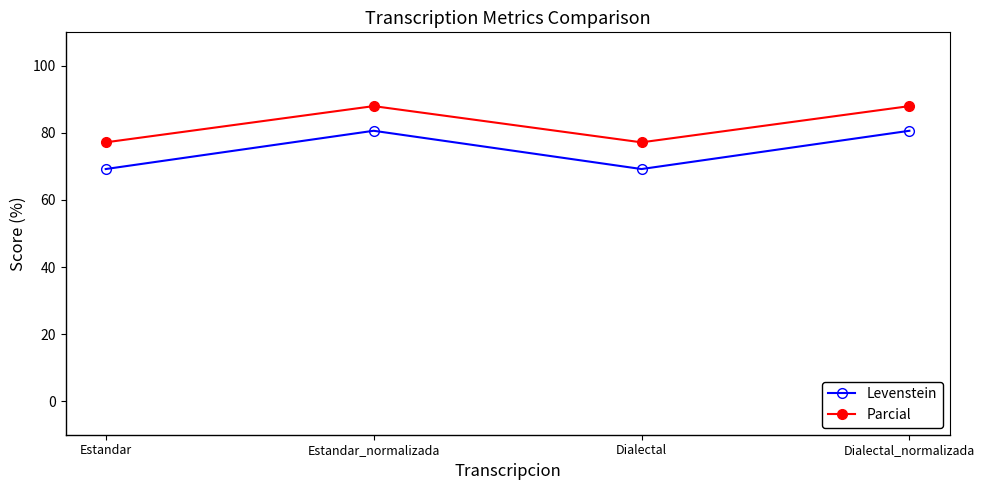

Is it true that Levenstein equals 80.6 at Dialectal_normalizada?

True